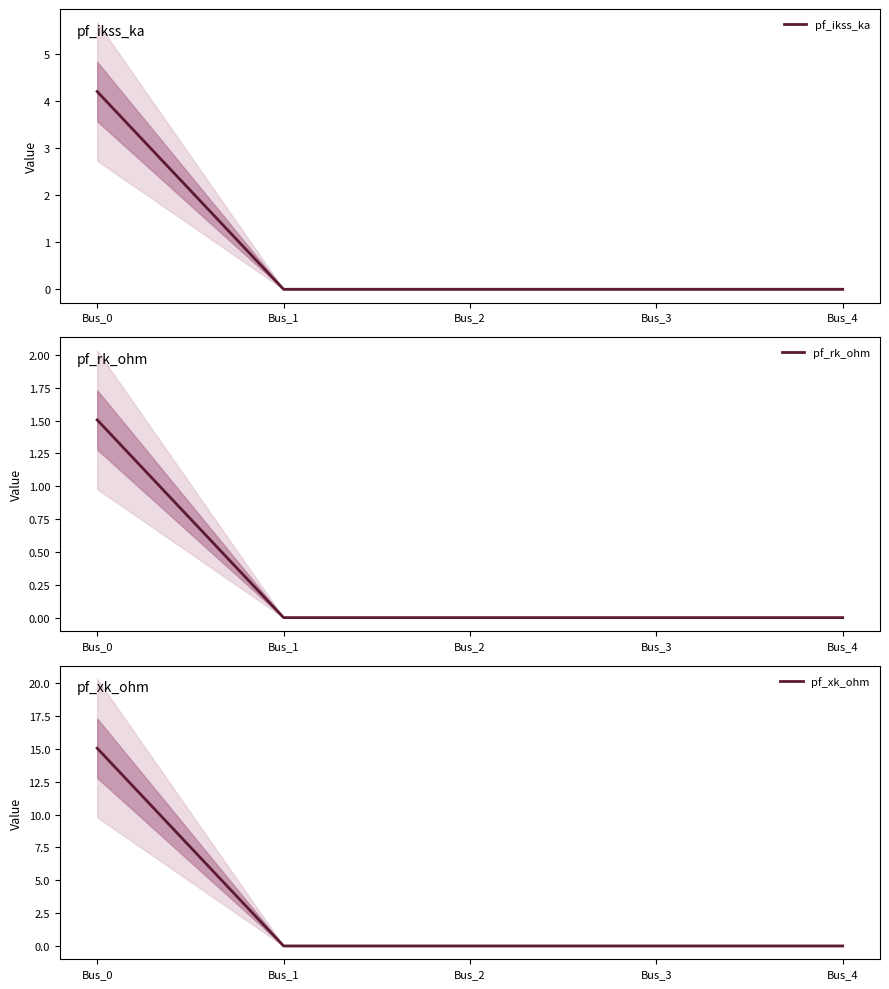

The value of pf_rk_ohm at Bus_1 is 0.0. True or false?

True